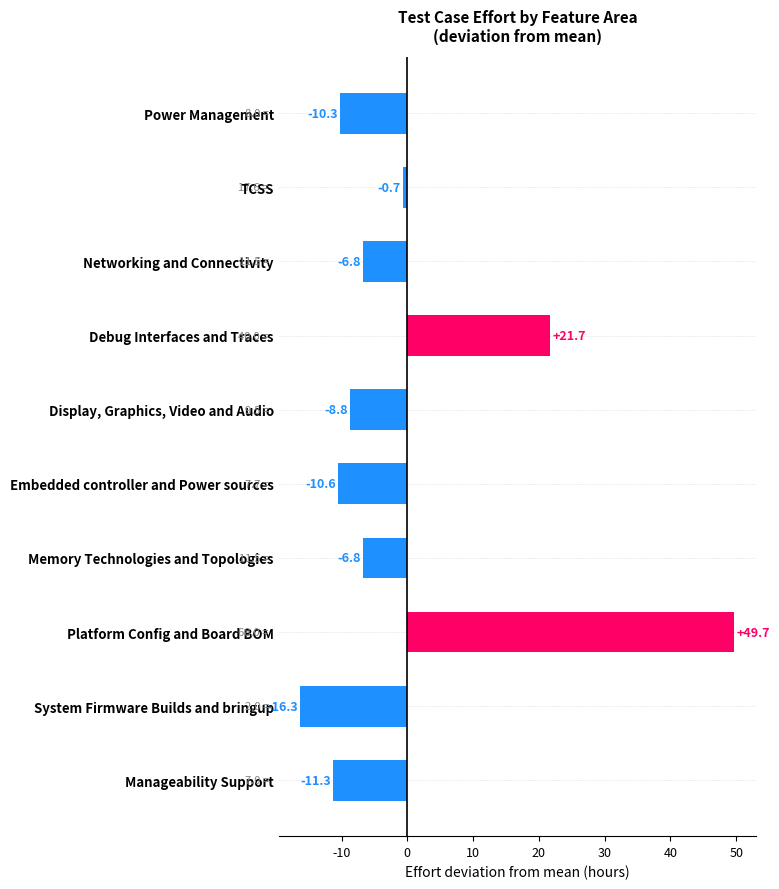

What is the minimum value shown in the chart?

-16.3